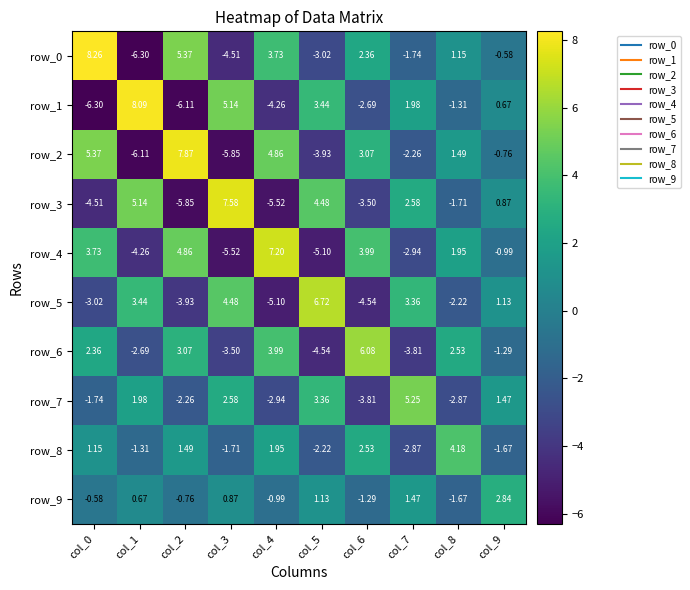

Is it true that row_8 equals -2.8 at col_9?

False